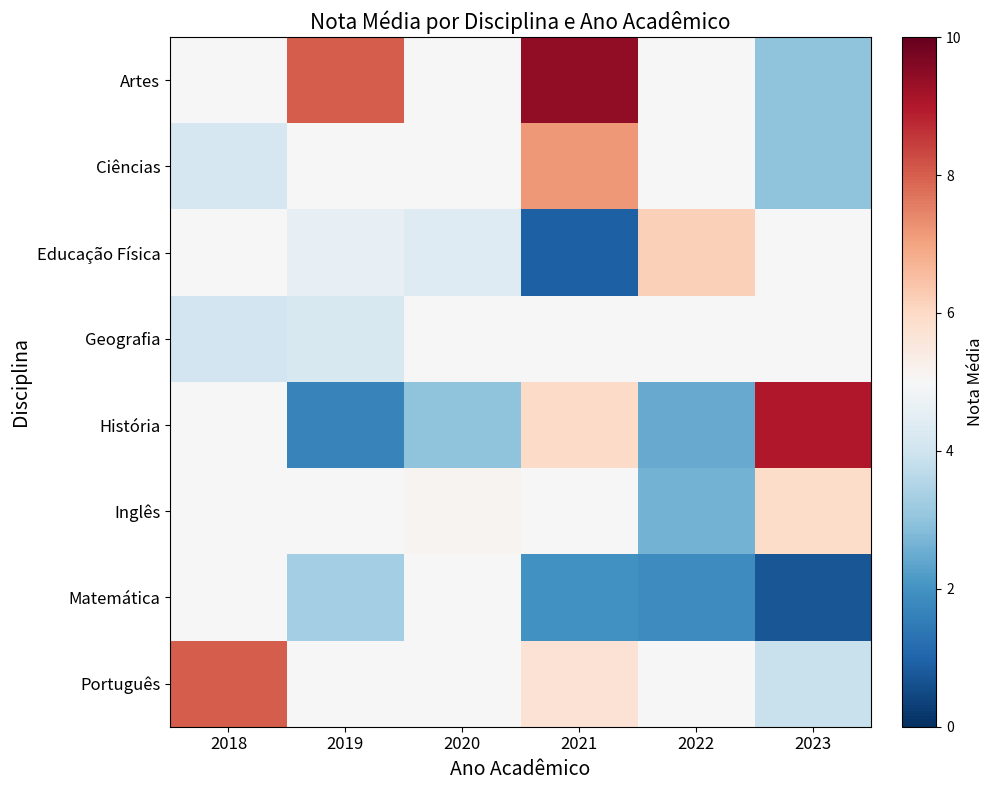

Which category has the lowest value across all series?

2023